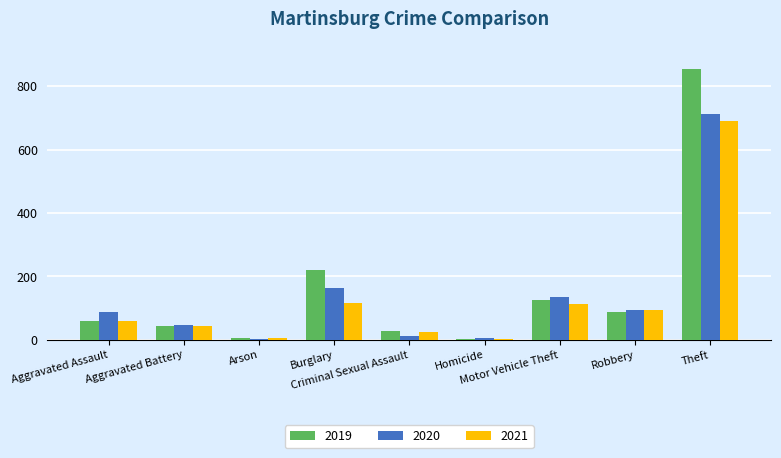

What is the sum of all 2020 values?

1261